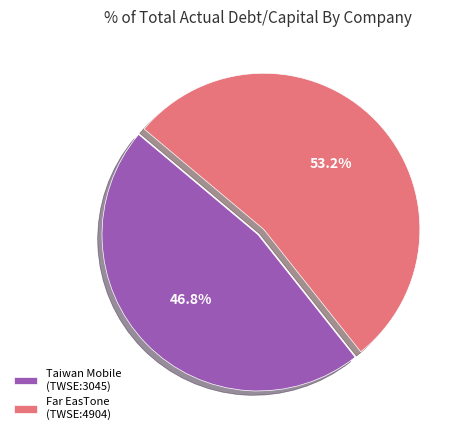

Rank the categories by value from lowest to highest.

Taiwan Mobile (TWSE:3045), Far EasTone (TWSE:4904)